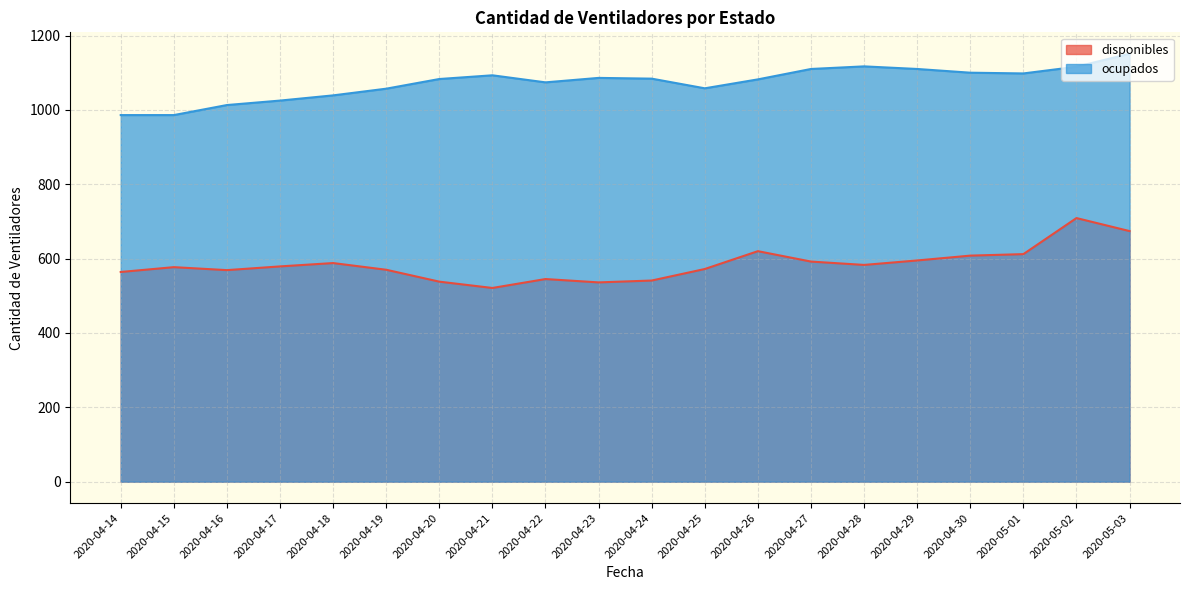

List the labels in order of ocupados value, largest first.

2020-05-03, 2020-04-28, 2020-05-02, 2020-04-27, 2020-04-29, 2020-04-30, 2020-05-01, 2020-04-21, 2020-04-23, 2020-04-24, 2020-04-20, 2020-04-26, 2020-04-22, 2020-04-25, 2020-04-19, 2020-04-18, 2020-04-17, 2020-04-16, 2020-04-14, 2020-04-15